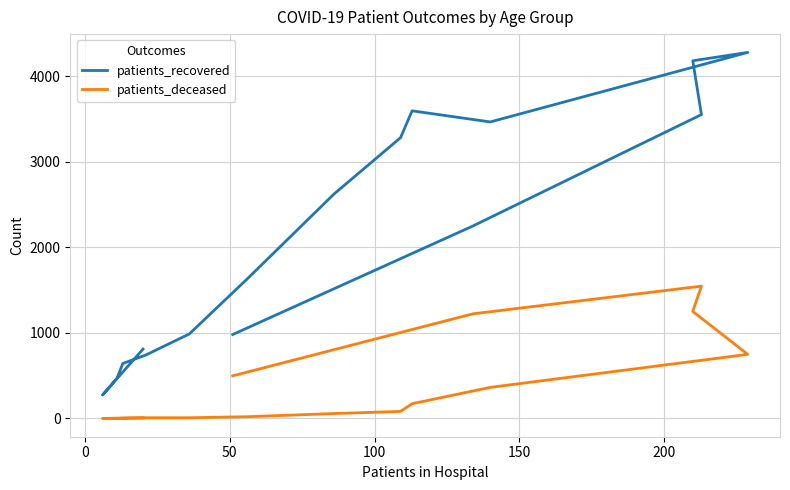

True or false: patients_recovered and patients_deceased intersect in this chart.

False